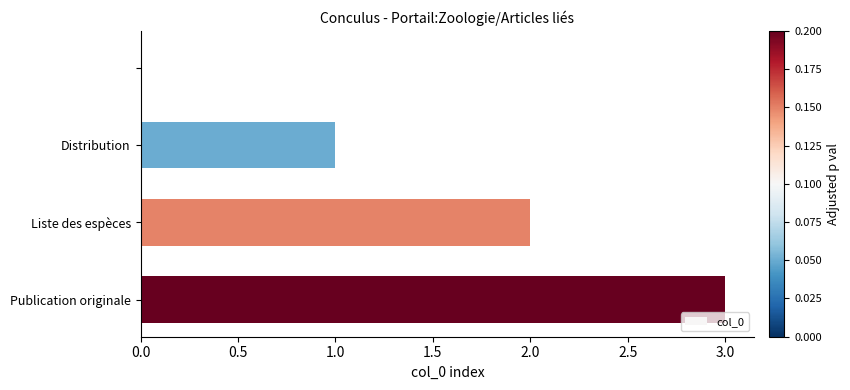

What is the sum of all values?

6